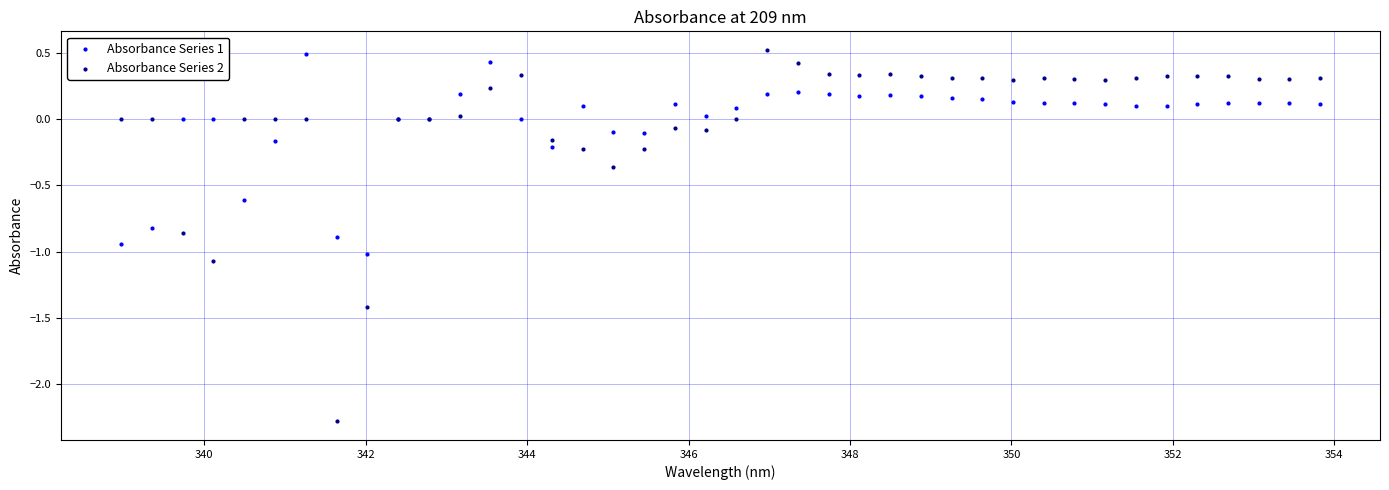

Which series has the widest spread of Y values?

Absorbance Series 2